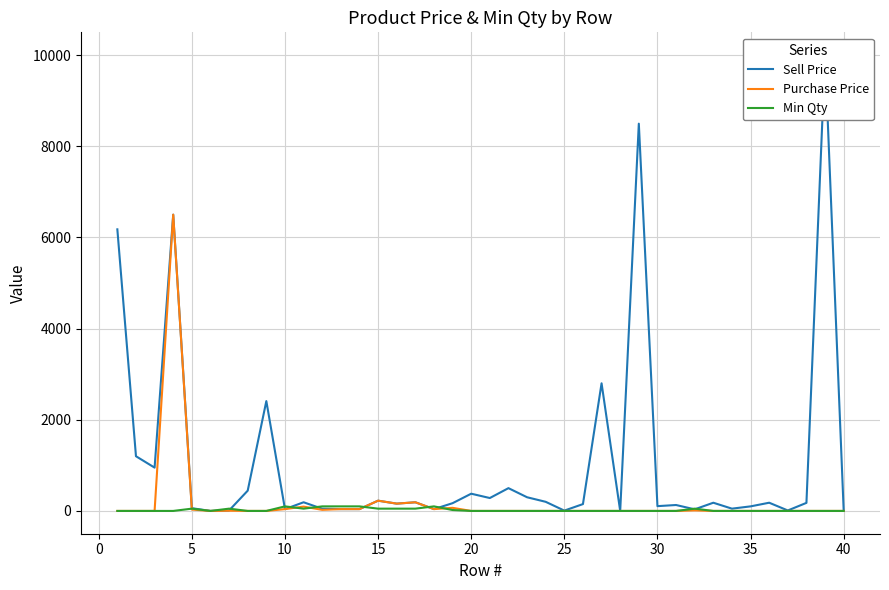

What are all the series names shown in the legend?

Sell Price, Purchase Price, Min Qty